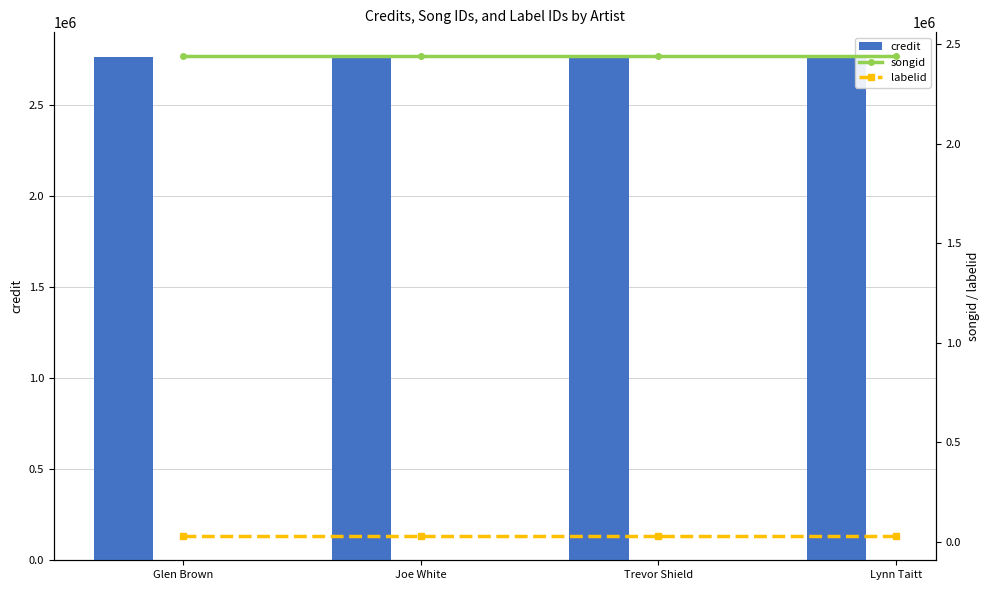

Rank the categories by credit value from lowest to highest.

Glen Brown, Joe White, Trevor Shield, Lynn Taitt